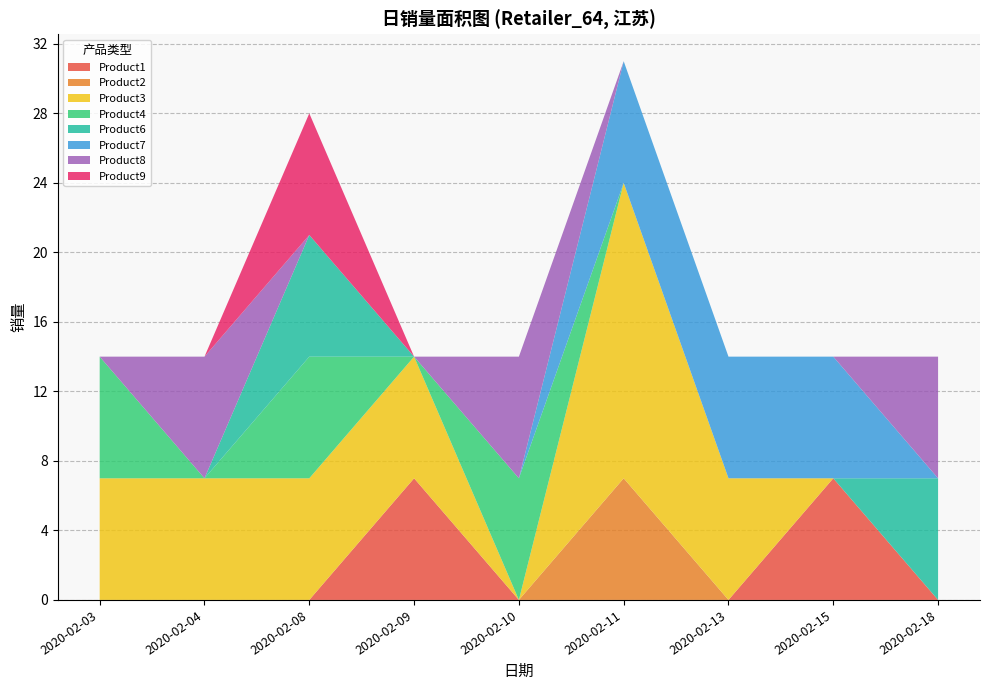

Reading left to right, extract all data points from this chart.

7	7	7	7	7	7	7	7	7	7	7	7	7	17	7	7	7	7	7	7	7